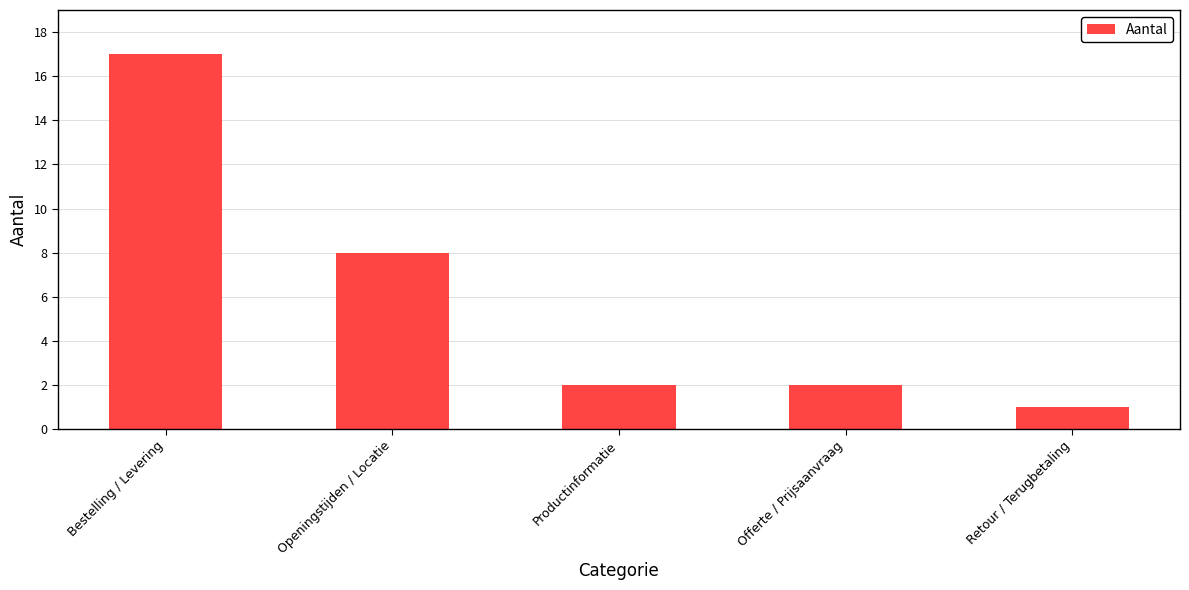

What is the ratio of the value at Bestelling / Levering to the value at Openingstijden / Locatie?

2.1